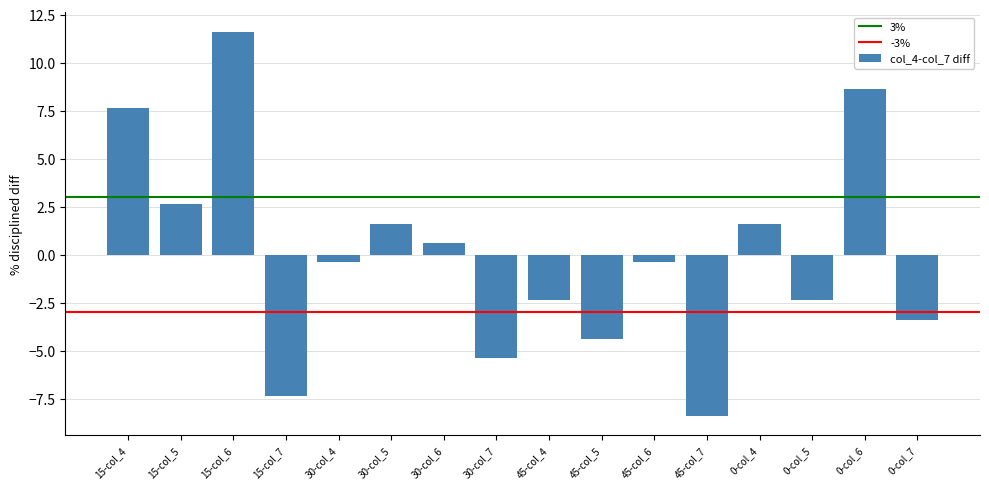

What is the difference between the maximum and second lowest values?

19.0